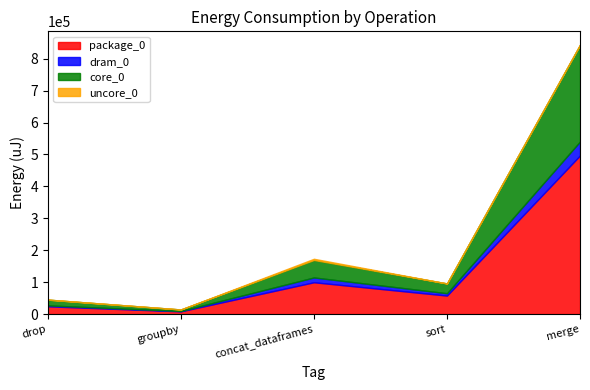

What is the value of the core_0 point at the 1st from the left?

18066